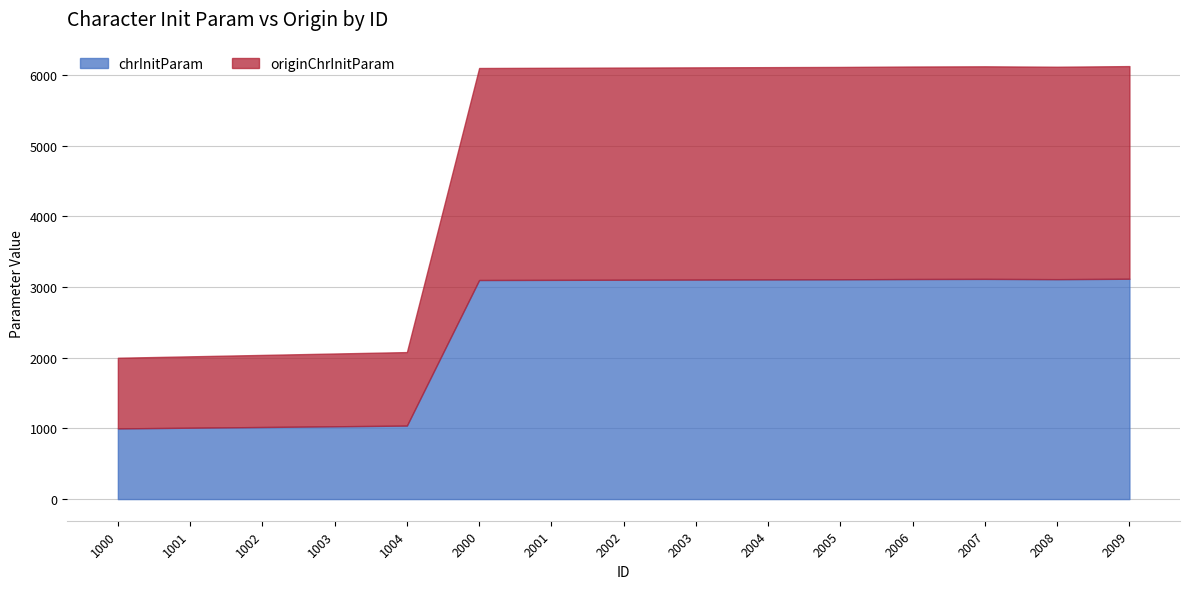

What is the value of the chrInitParam point at the 14th from the left?

3112